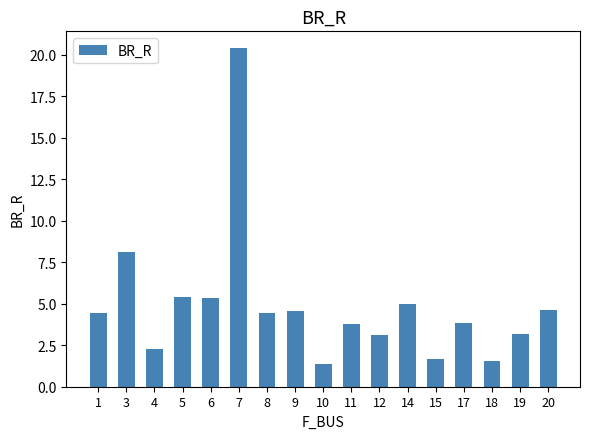

Which label corresponds to the largest value in the chart?

7